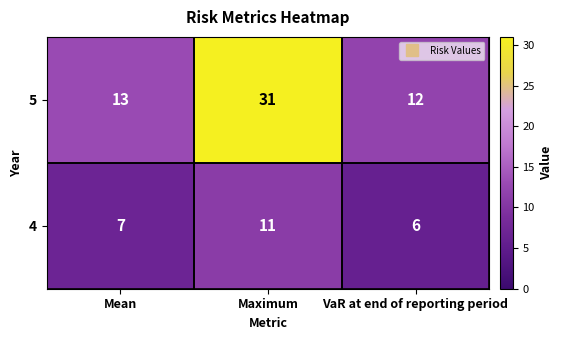

What is the greatest value displayed?

31